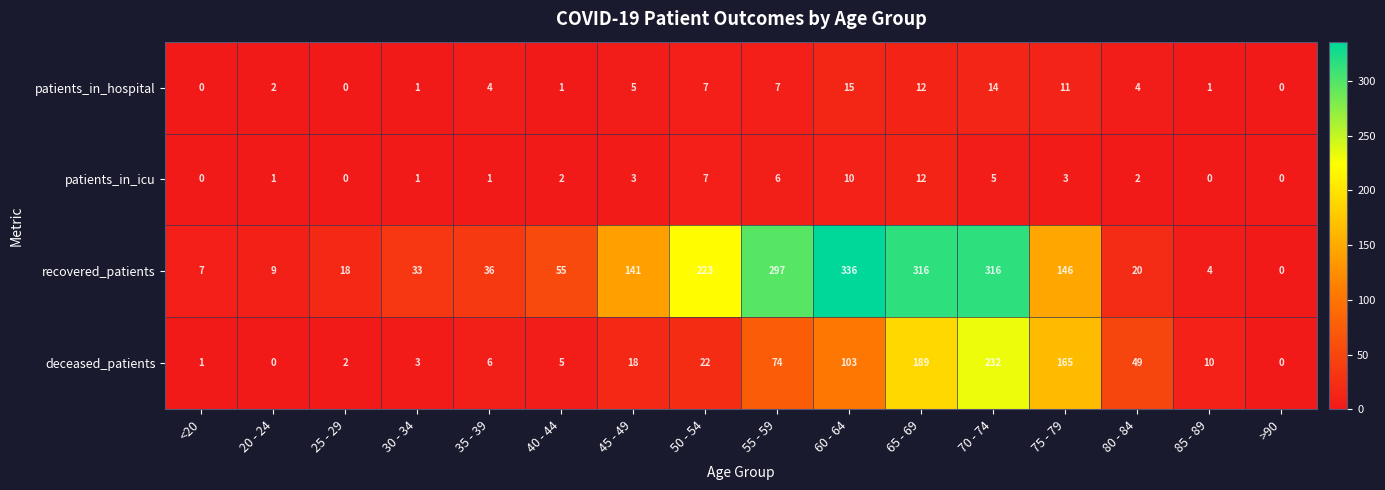

At which label is patients_in_icu closest to 6?

55 - 59